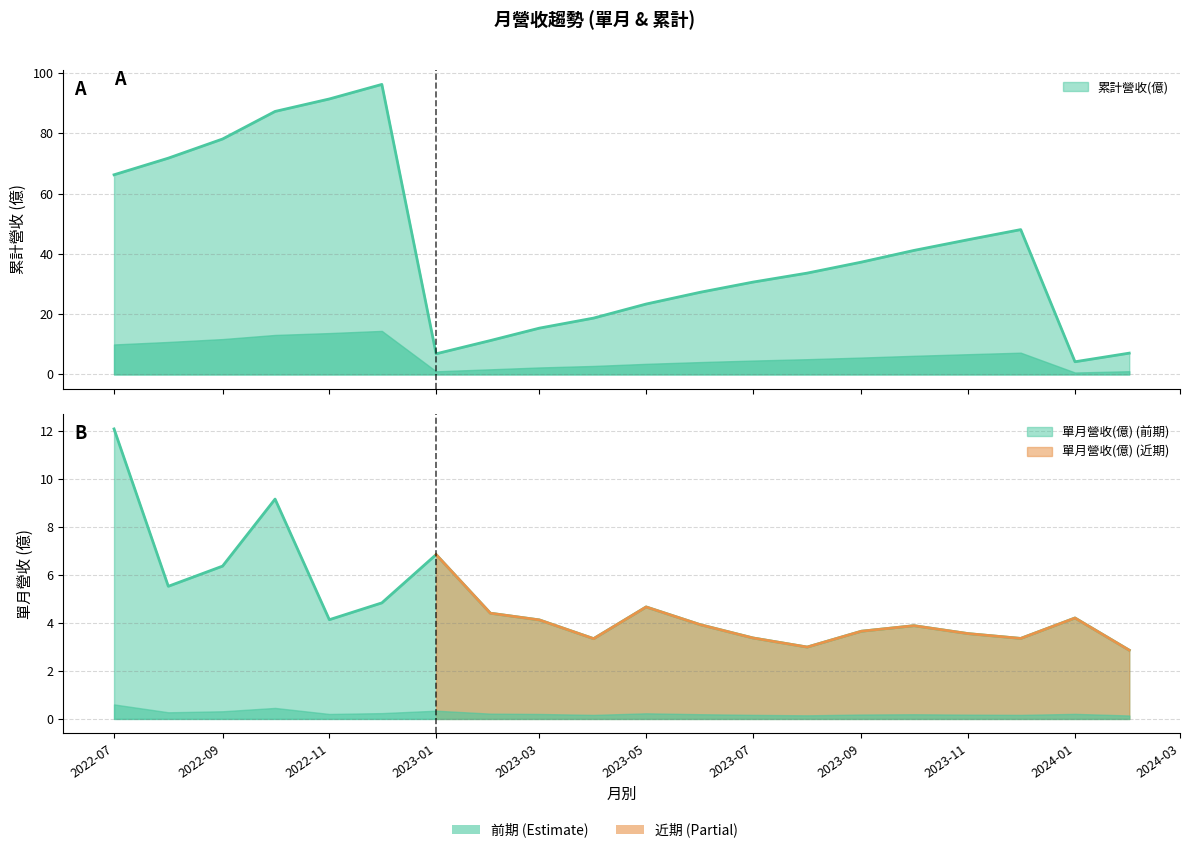

Between 2023-05 and 2023-07, which is larger?

2023-07